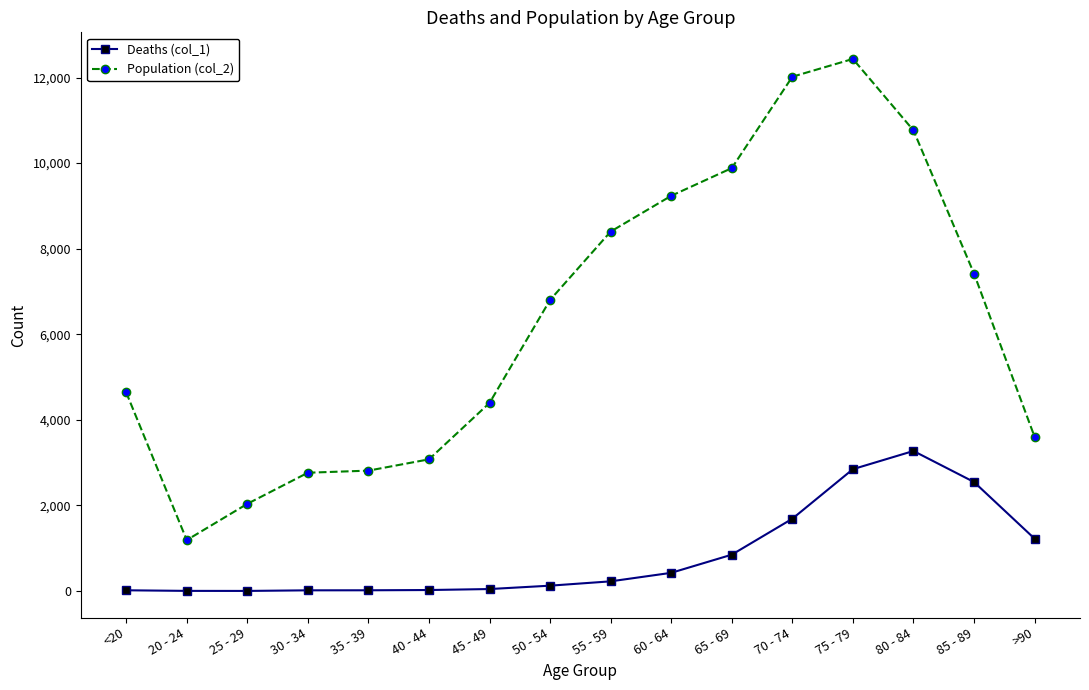

True or false: Deaths (col_1) has more than 0 interior local peaks.

True